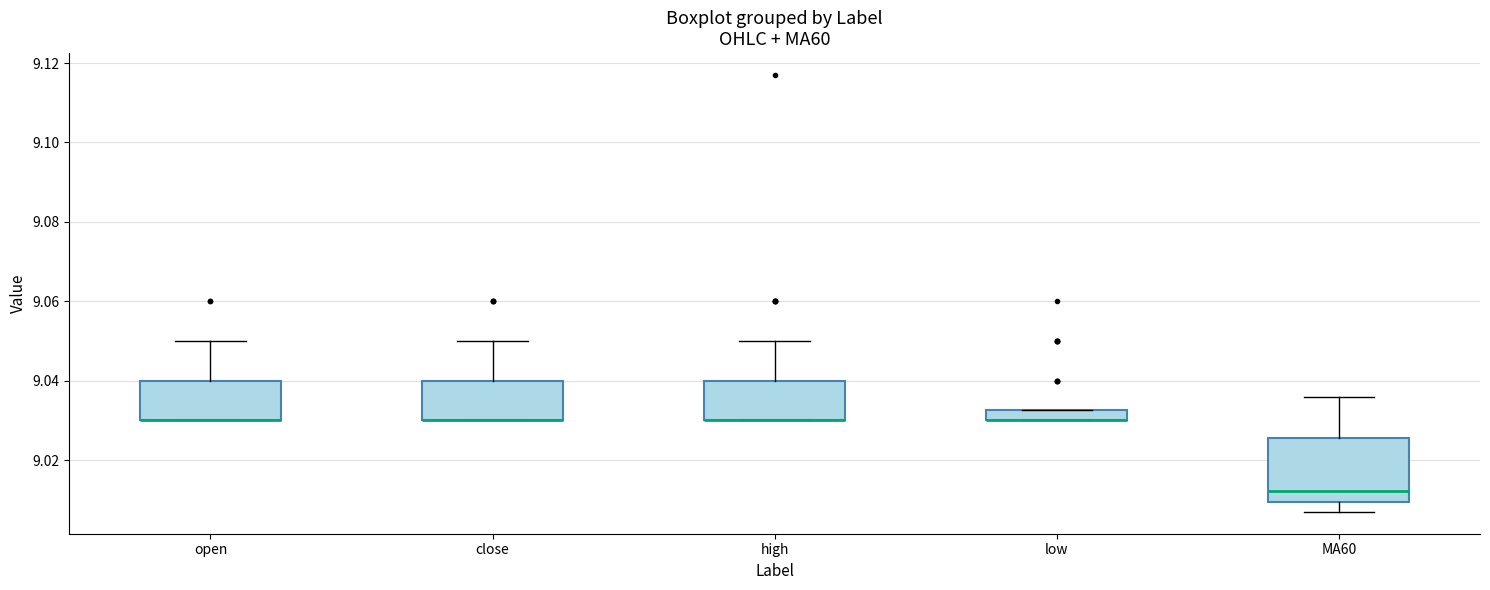

Where does the upper whisker of the box for MA60 end on the y-axis? The values are not printed on the chart, so give them approximately, as read against the axis.

9.036